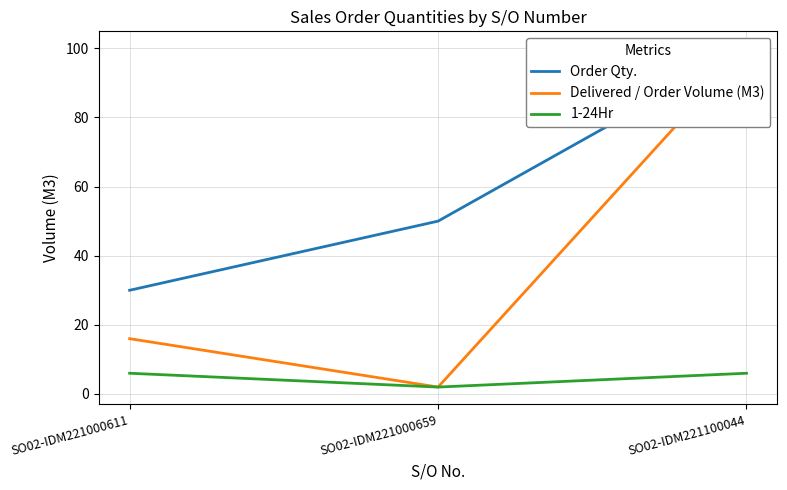

What is the value of the 1-24Hr point at the 3rd from the left?

6